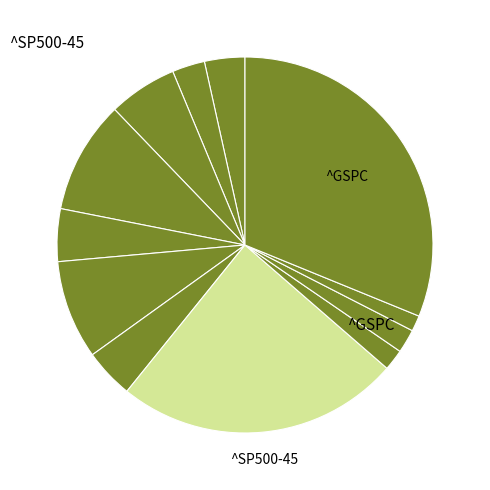

Count the number of slices in the pie.

12